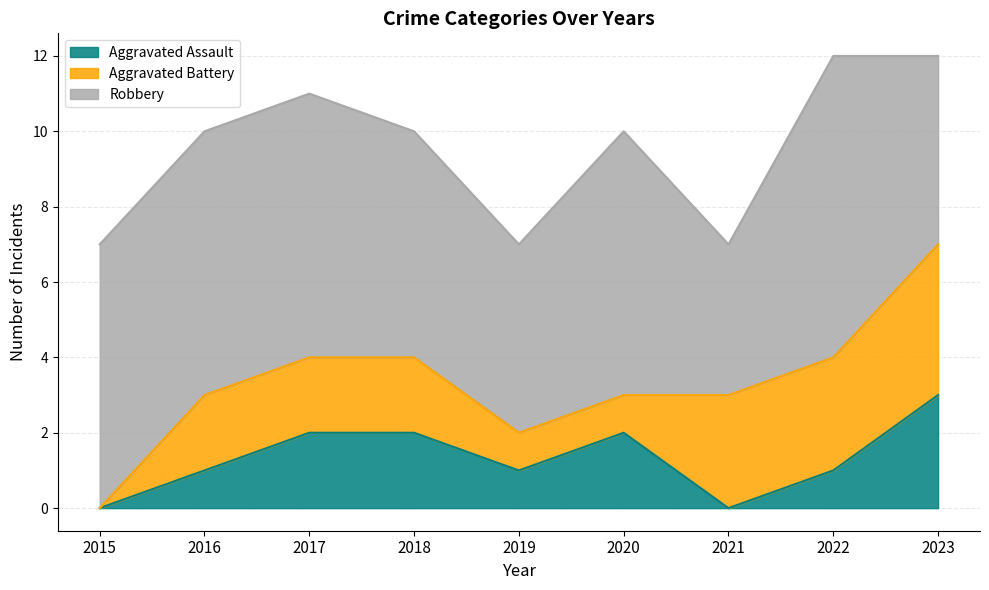

True or false: Aggravated Battery and Robbery intersect in this chart.

False